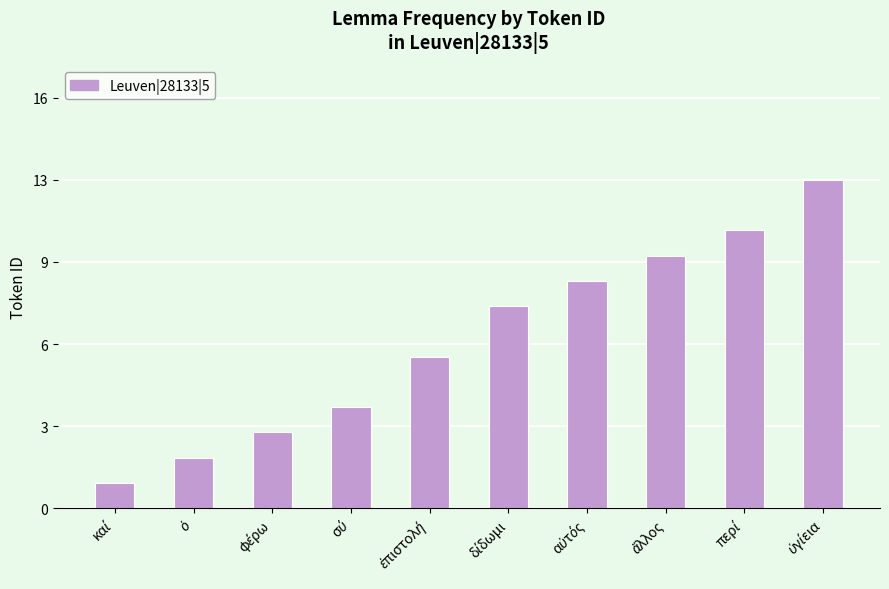

Reading left to right, what are all the values shown in this chart?

καί=1	ὁ=2	φέρω=3	σύ=4	ἐπιστολή=6	δίδωμι=8	αὐτός=9	ἄλλος=10	περί=11	ὑγίεια=13